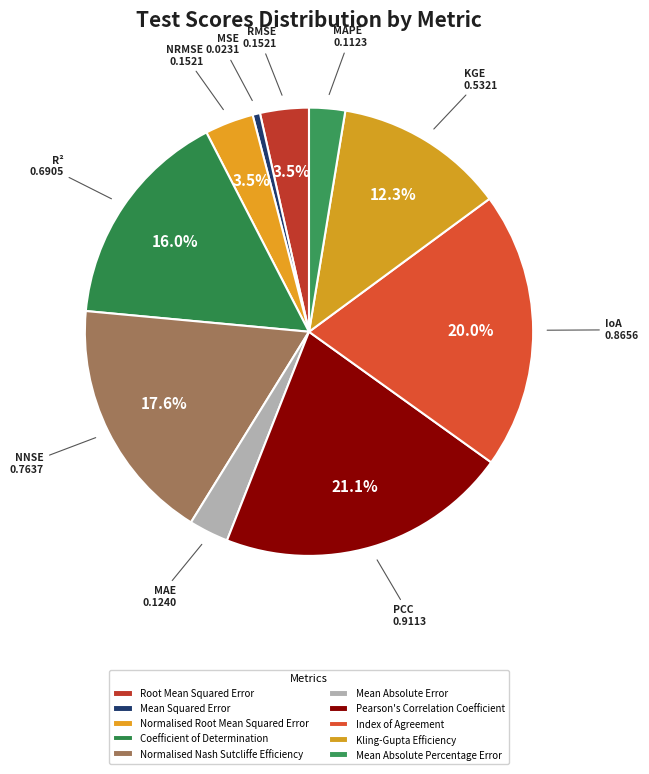

Is there any slice that represents more than half of the pie?

No